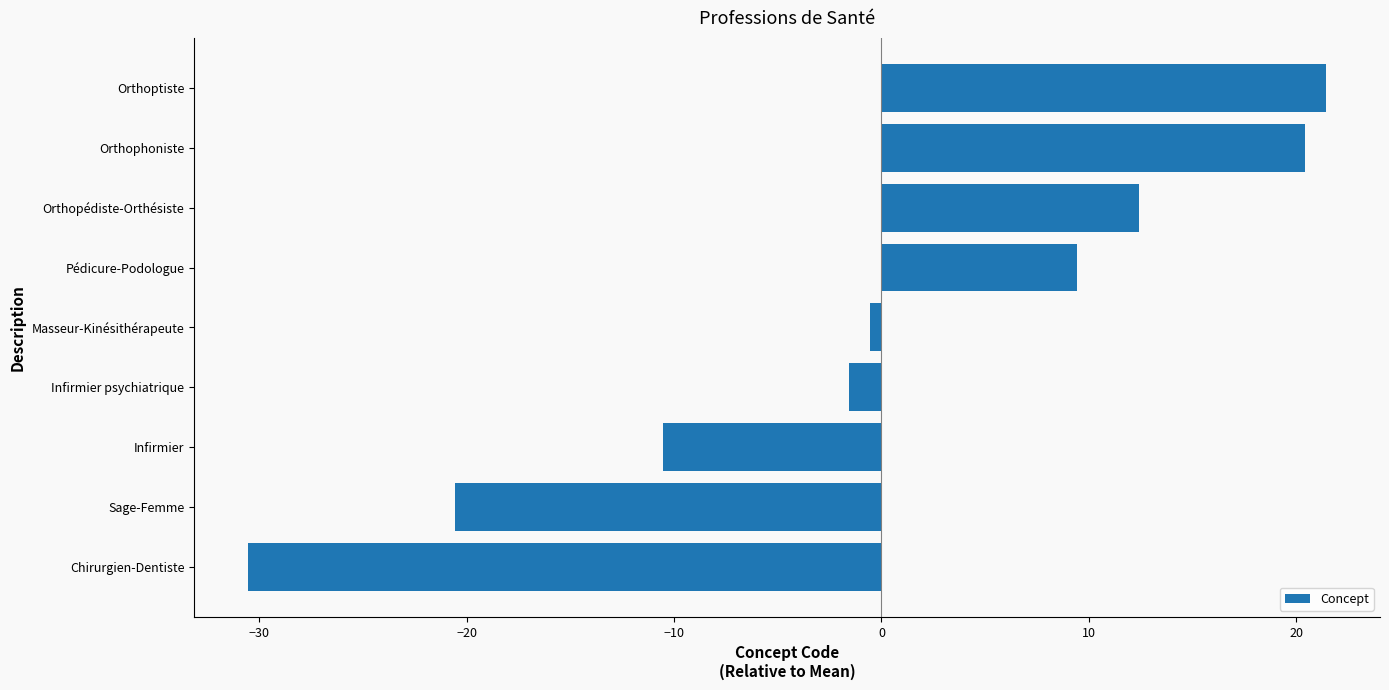

At which label is the value closest to -4?

Infirmier psychiatrique